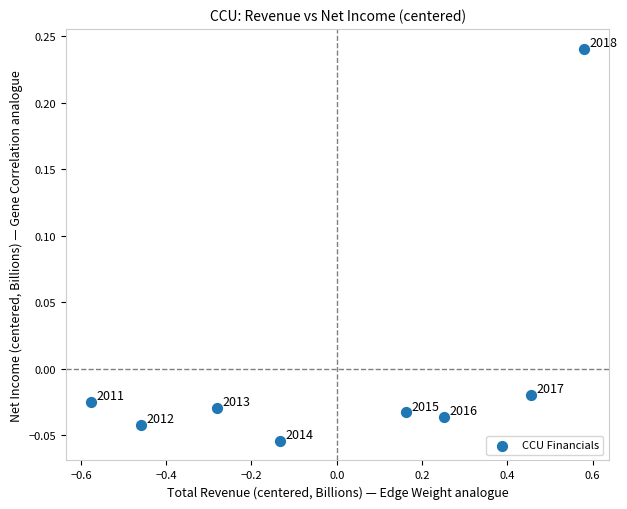

What is the range of Y values (max minus min)?

0.3